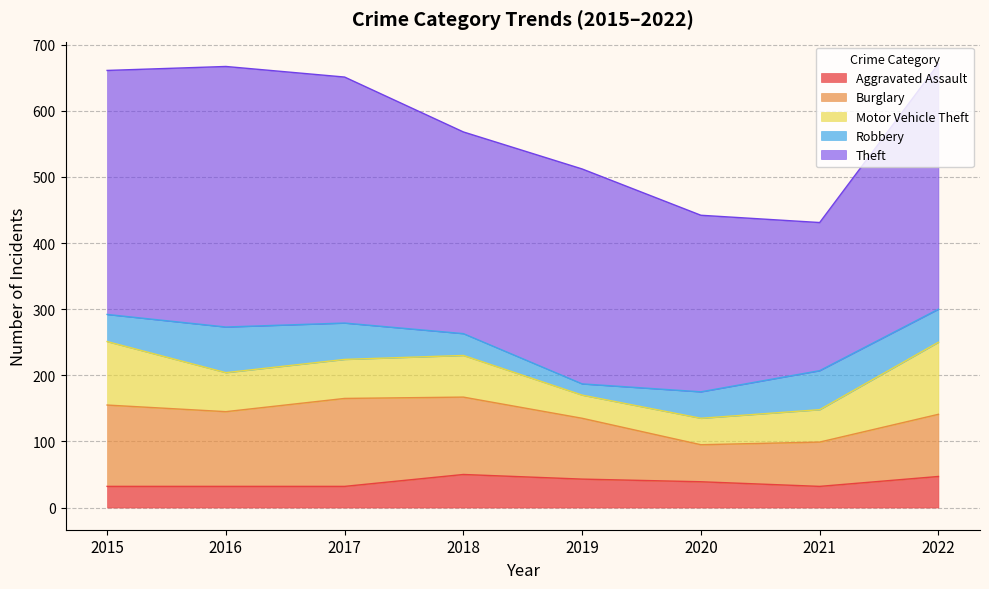

Between 2021 and 2015, which is larger?

2021